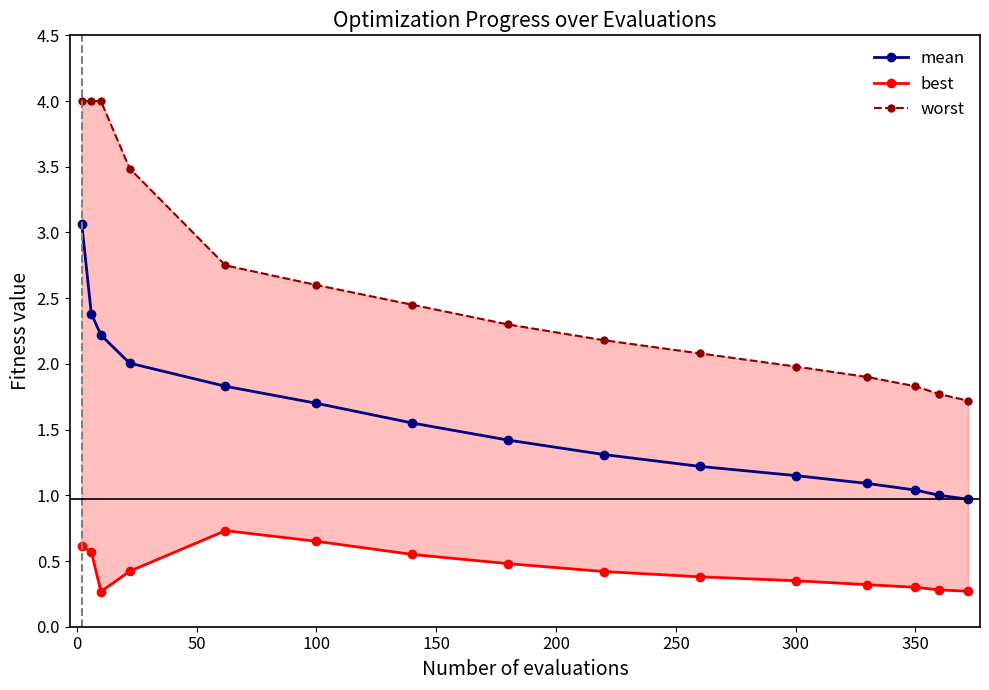

What is the average value of the best series?

0.4